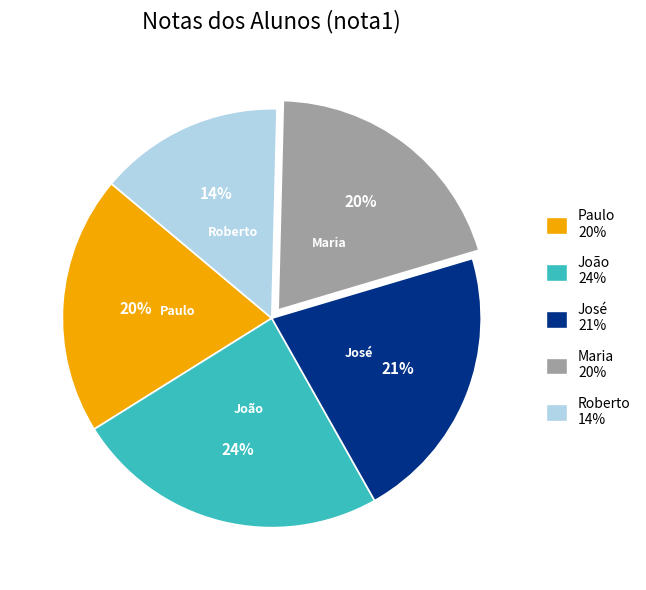

Which has a higher value, José or Maria?

José